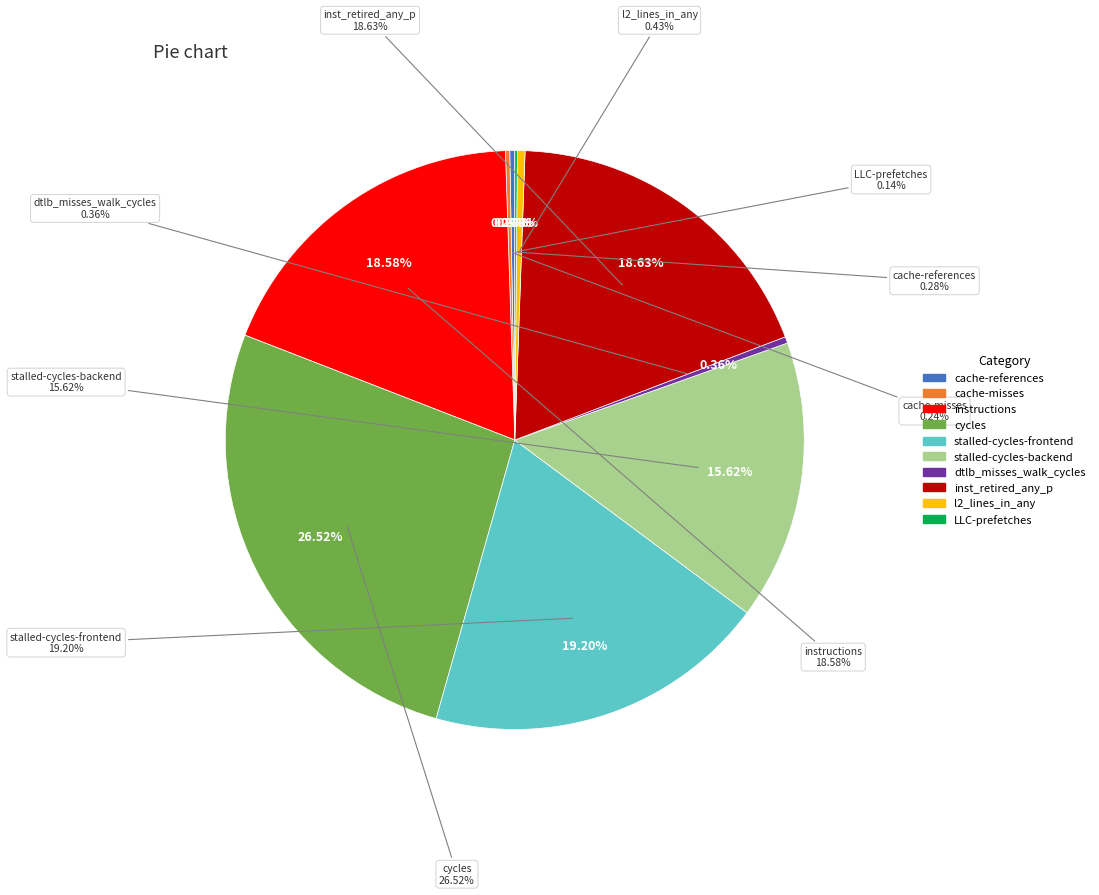

To the nearest percent, what is the difference between the stalled-cycles-frontend and cache-references slice percentages?

19%